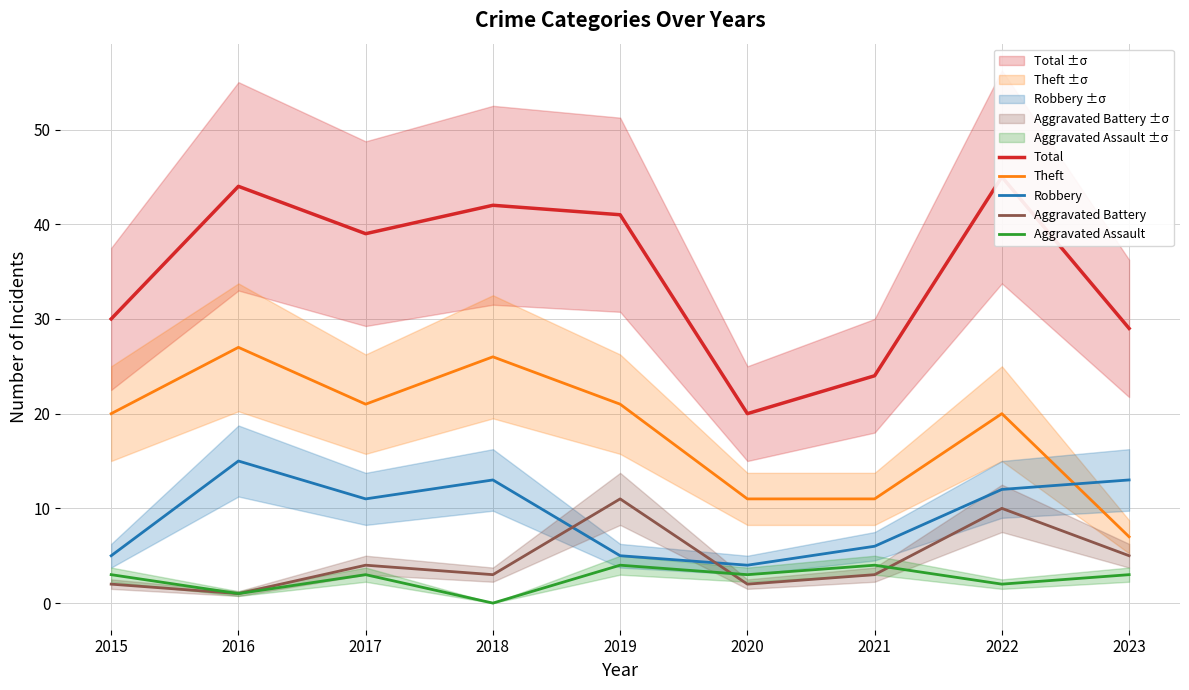

The value of Total at 2019 is 41. True or false?

True